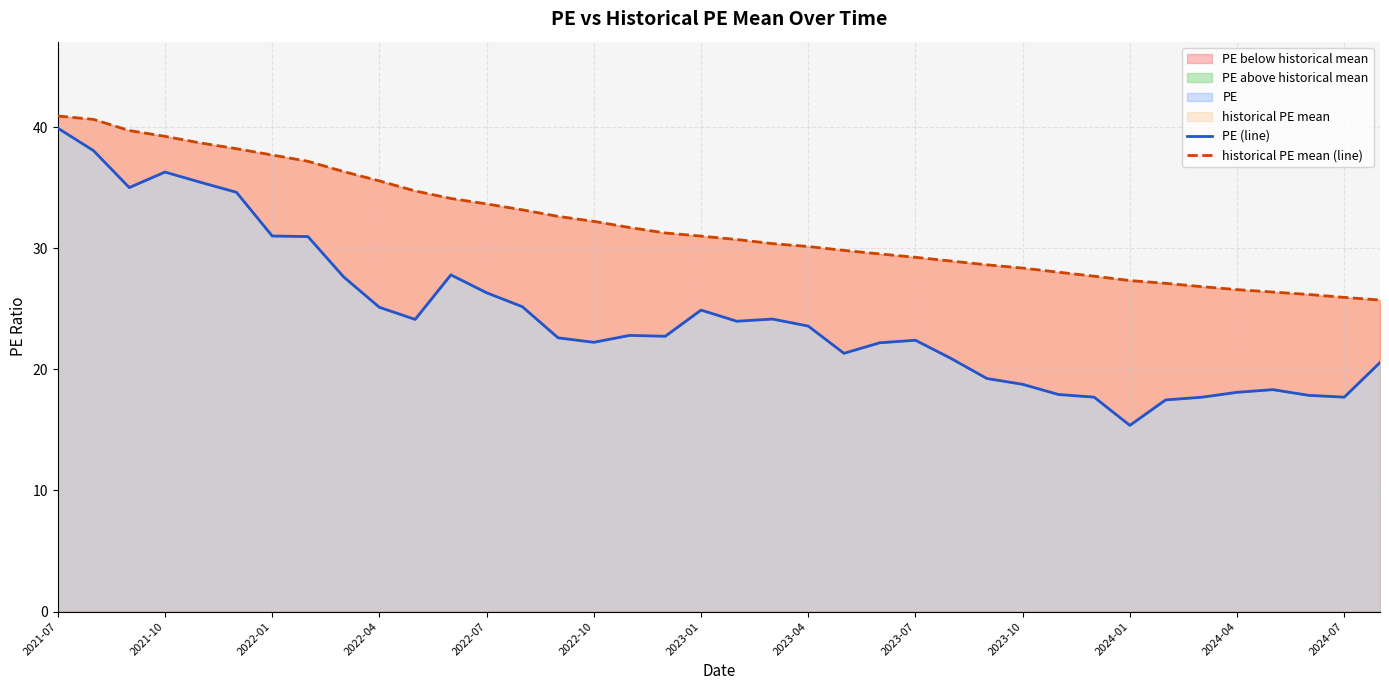

What is the average value of the historical PE mean (line) series?

31.9